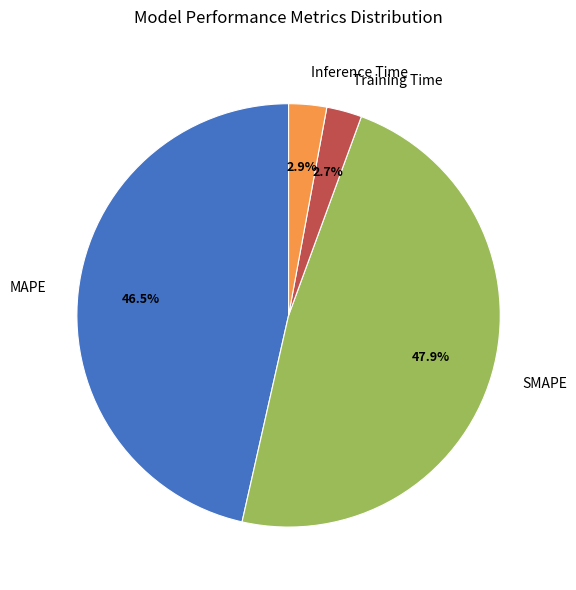

What is the largest slice in the pie chart?

SMAPE